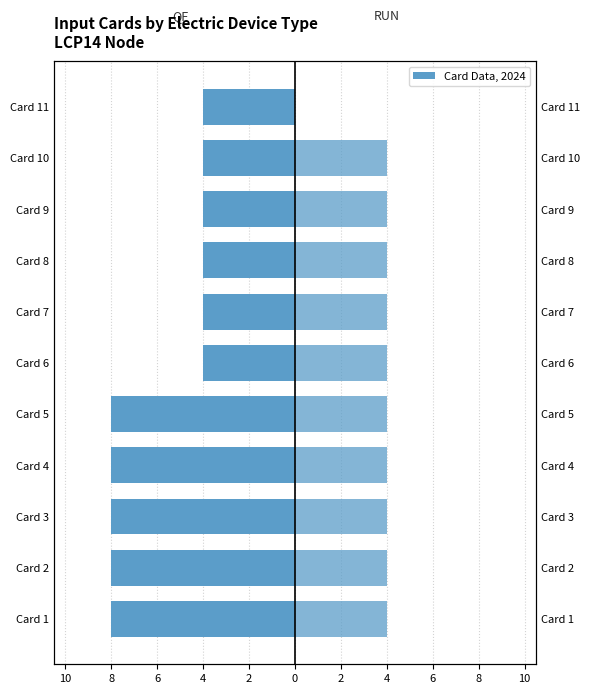

Are the bars grouped side by side (vs. stacked)?

Yes